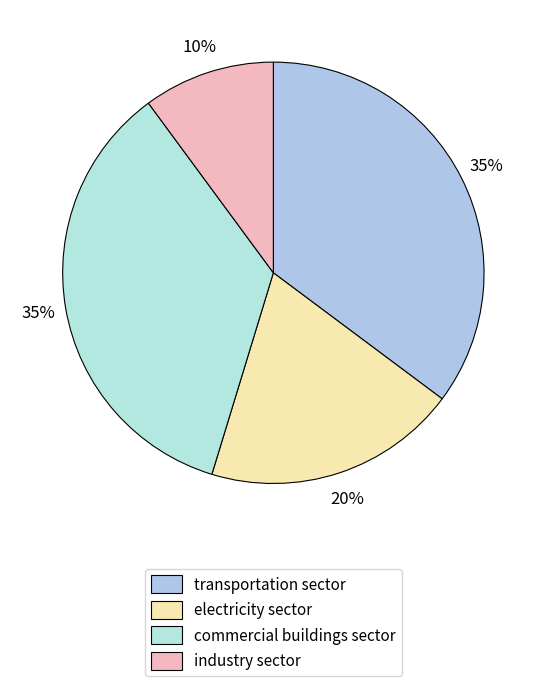

How many slices are in this pie chart?

4